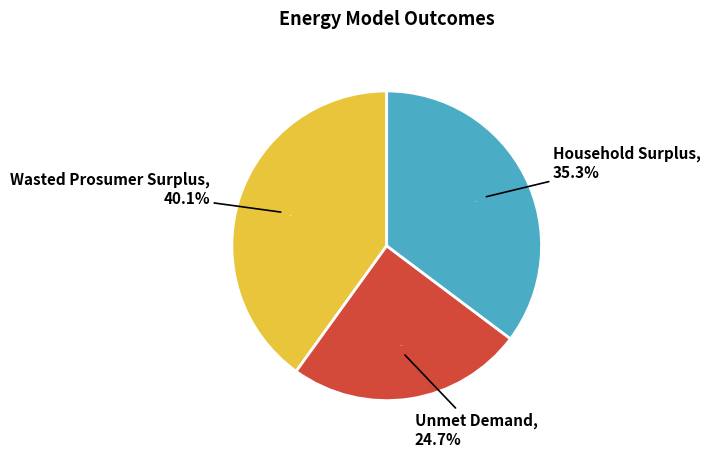

What percentage is the Unmet Demand slice, to the nearest percent?

25%